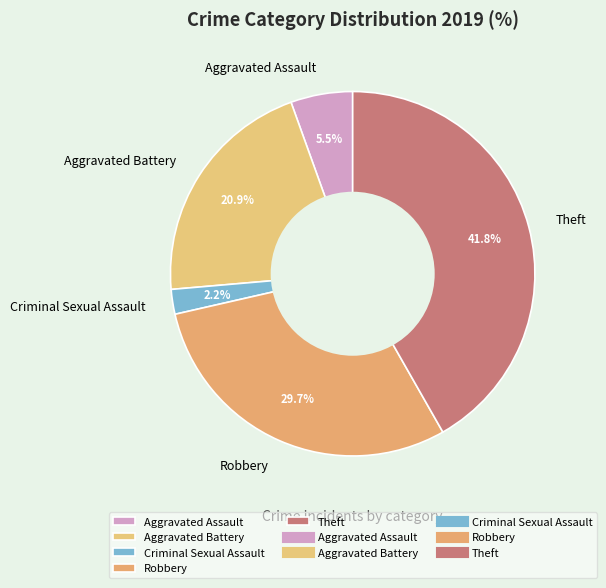

What portion of the pie excludes Theft?

58.2%